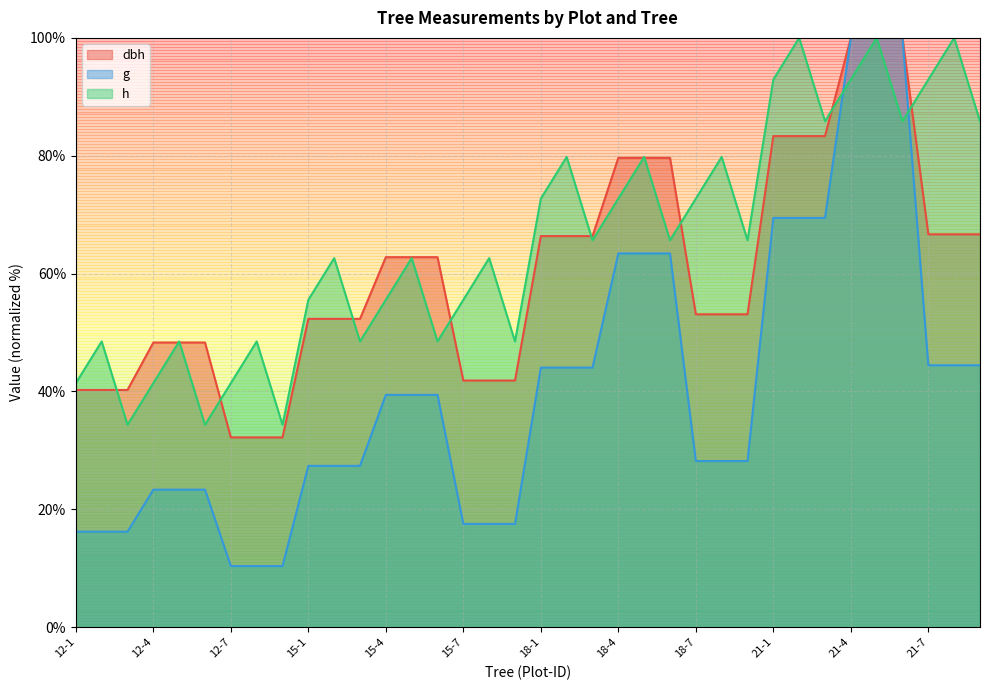

What is the label of the 13th point from the right?

18-6